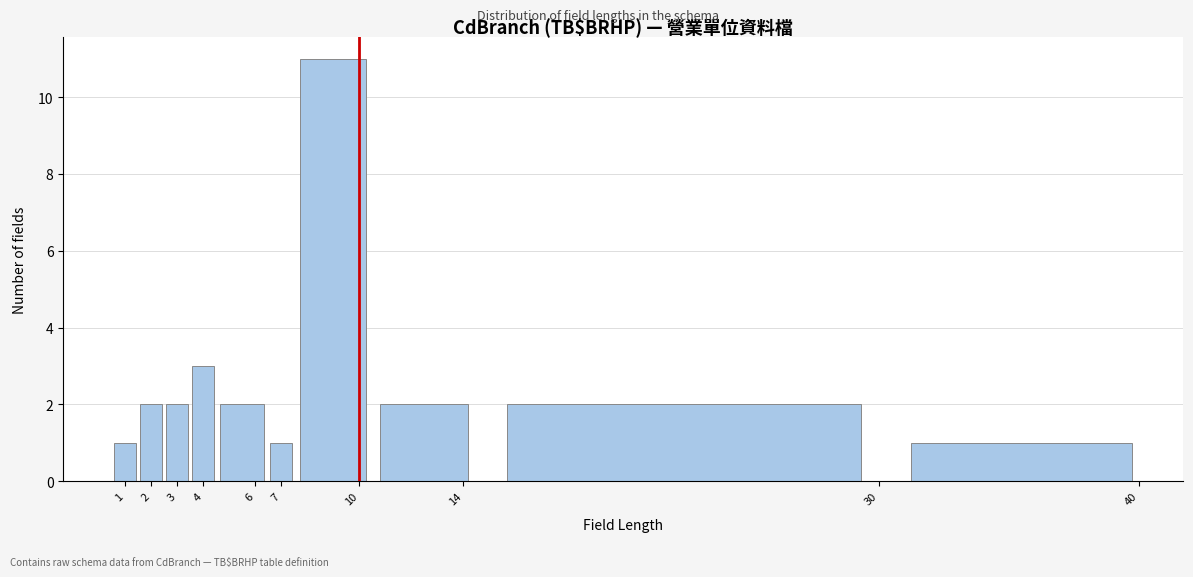

How tall is the bar that spans 3.5 to 4.5 on the x-axis? The values are not printed on the chart, so give them approximately, as read against the axis.

3